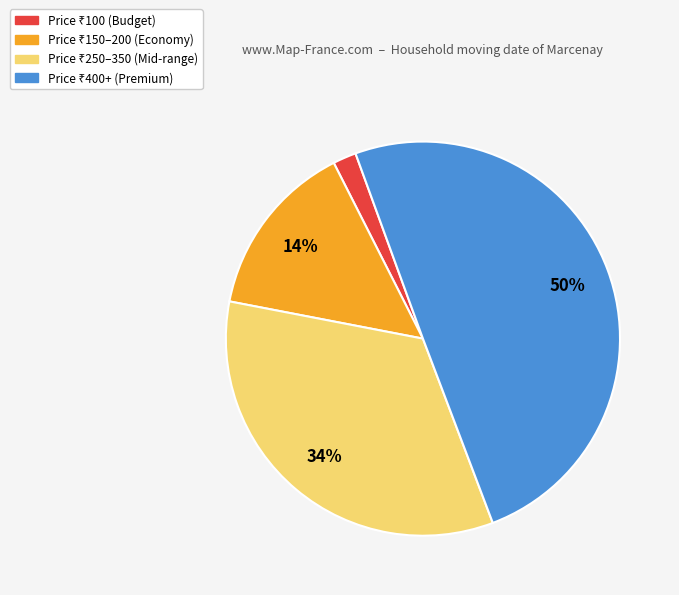

To the nearest percent, what is the average slice percentage?

25%